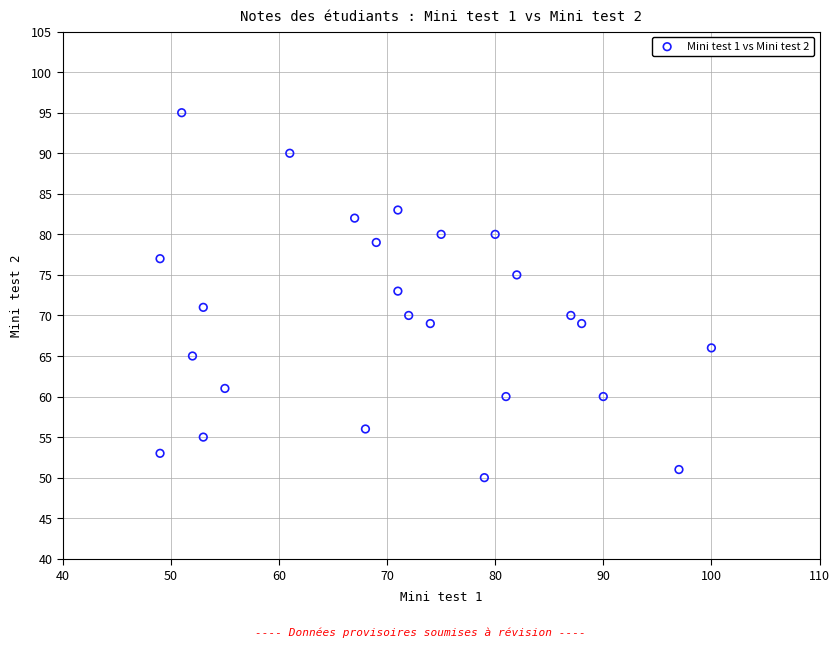

What is the range of X values (max minus min)?

51